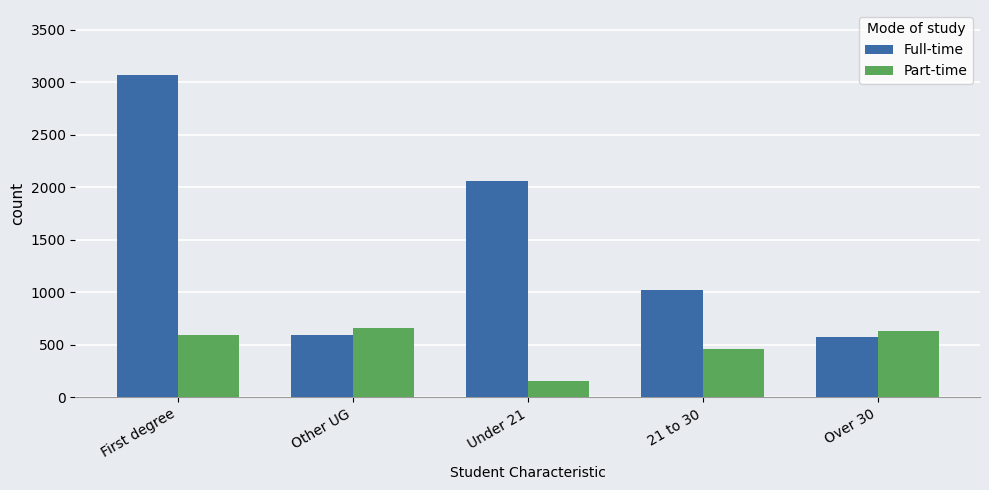

Which category has the lowest value in the Part-time series?

Under 21